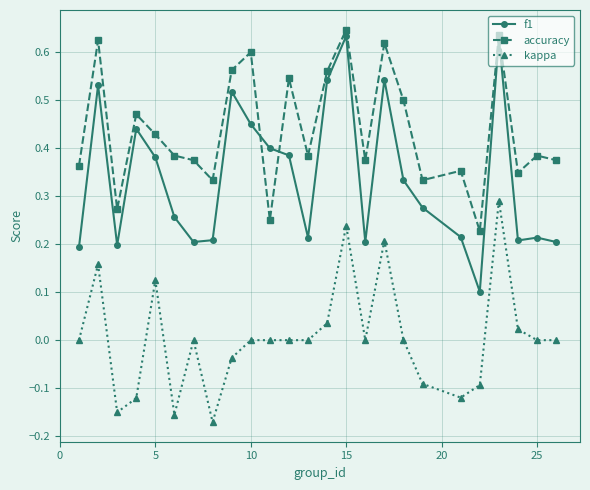

Which series has the largest total across all categories?

accuracy